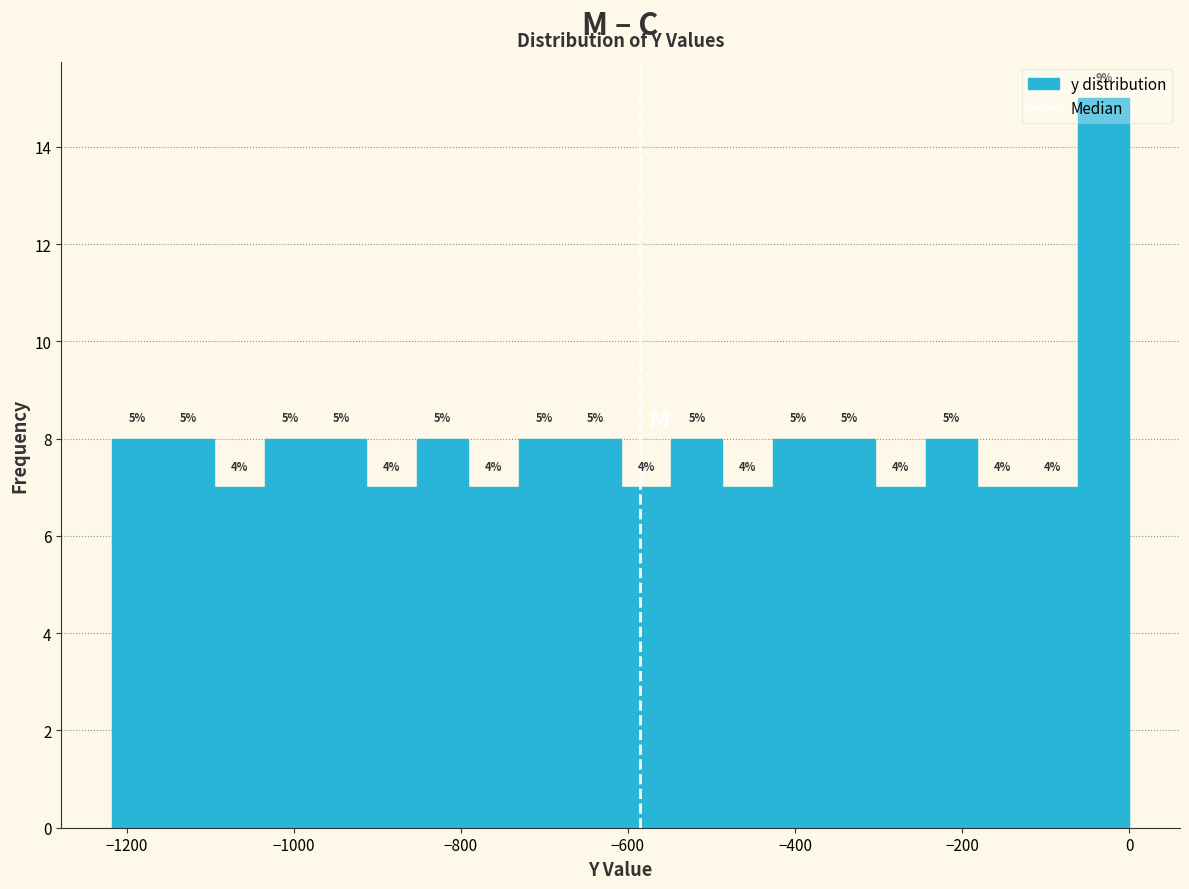

Around what value on the x-axis is the tallest bar? Give the approximate position of its centre, as read against the axis.

-40